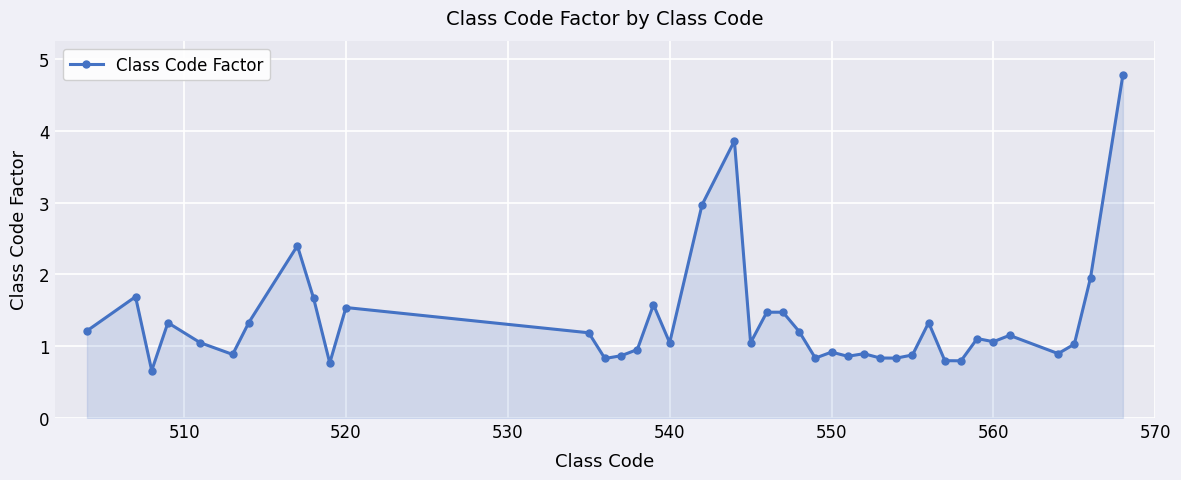

What is the sum of all values?

54.0